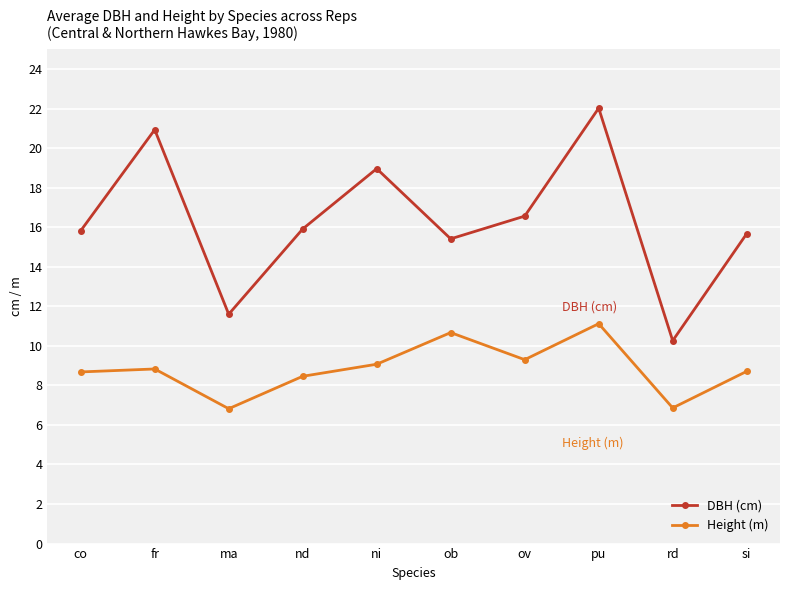

Which series has the widest spread of values?

DBH (cm)